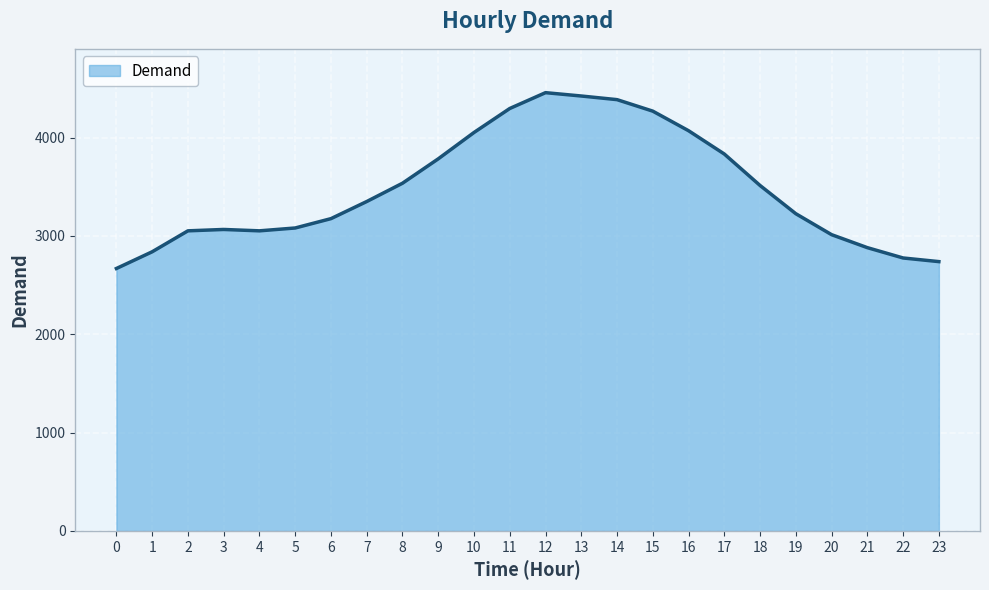

What is the change in value from 10 to 17?

-219